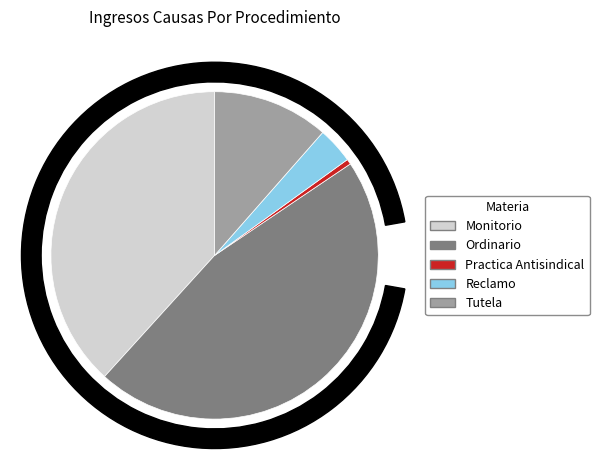

Which category has the smallest portion of the pie?

Practica Antisindical